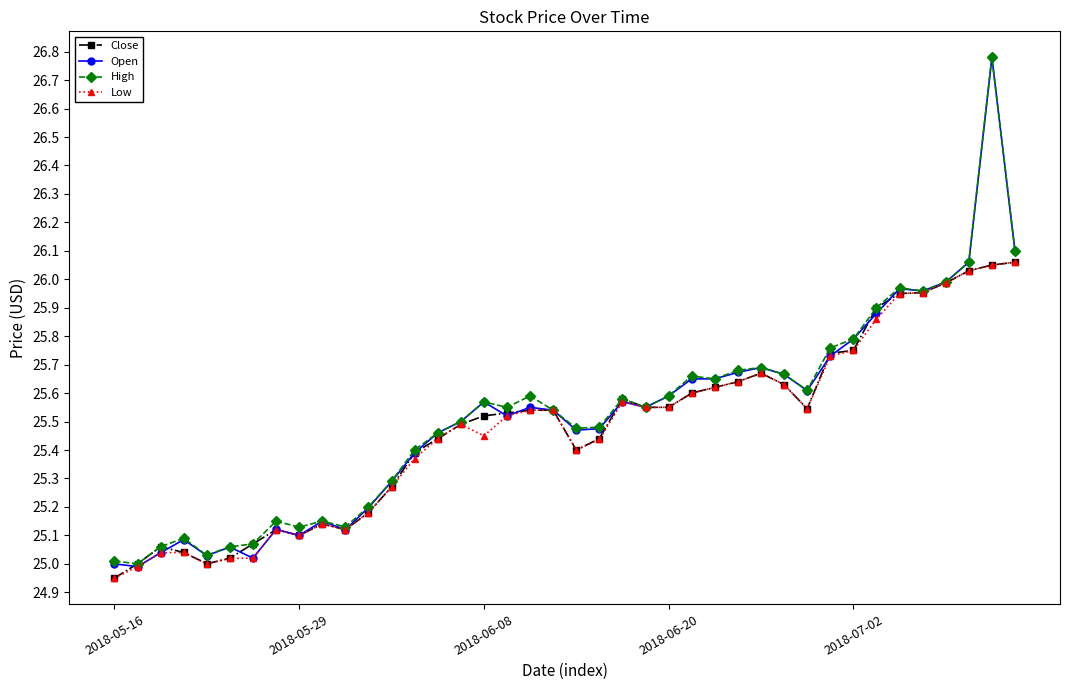

Which series has the widest spread of values?

Open